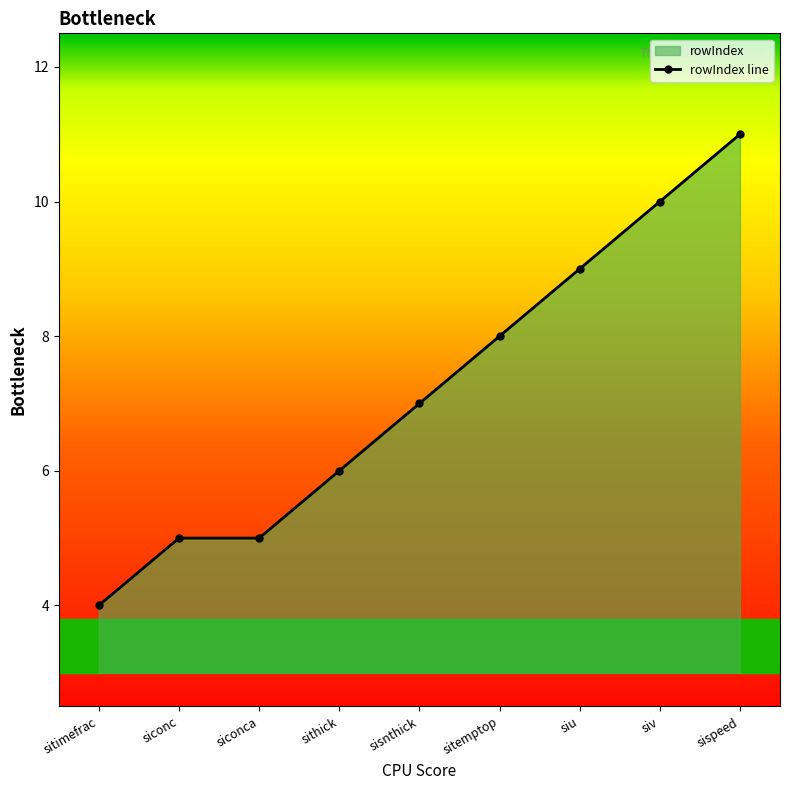

The chart shows a value of 3 at sithick. True or false?

False